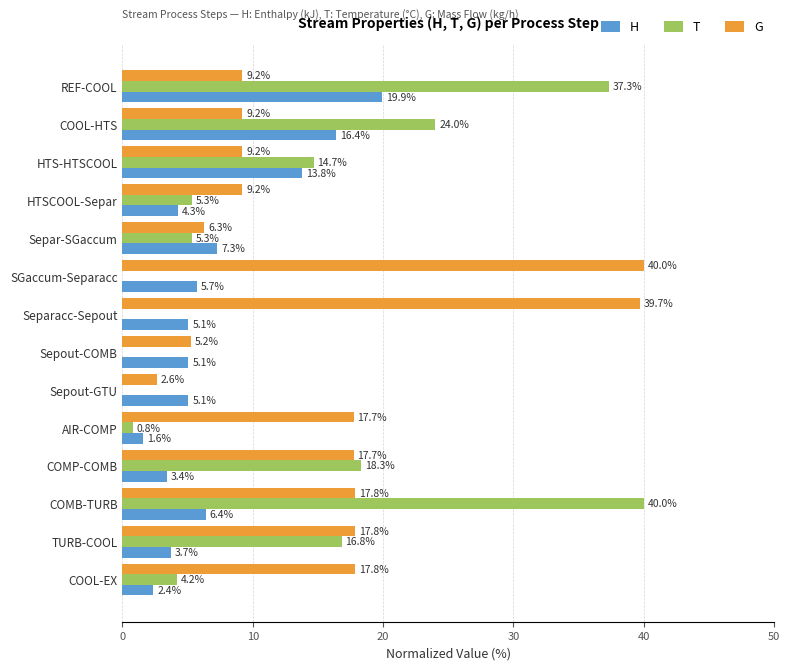

Count the number of categories in the chart.

14